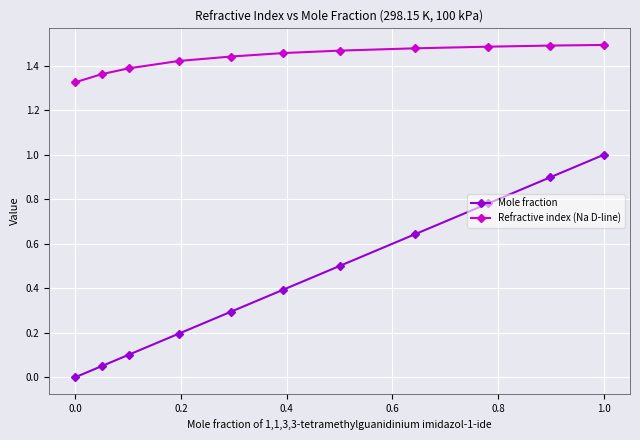

List the series in order of their overall mean, highest first.

Refractive index (Na D-line), Mole fraction